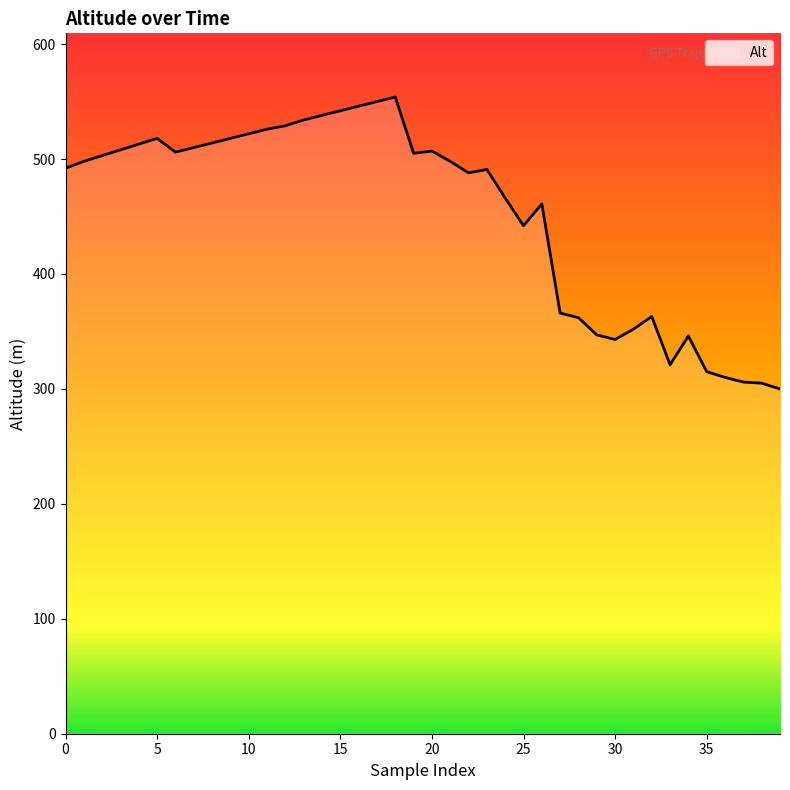

What is the greatest value displayed?

554